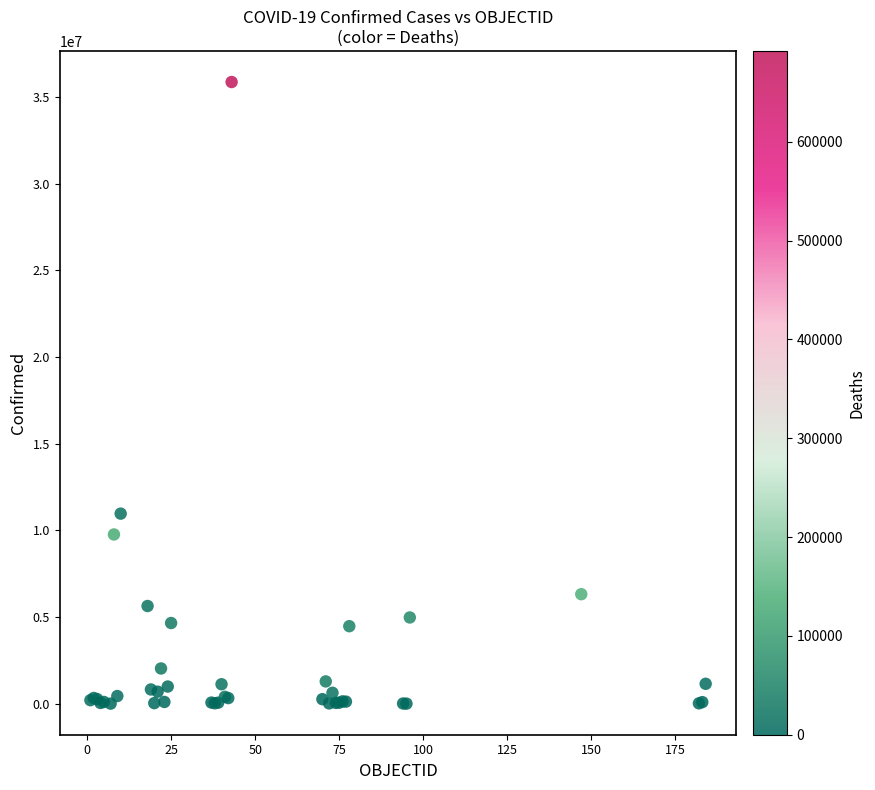

What Y value in the scatter plot is closest to 17938587?

10969578